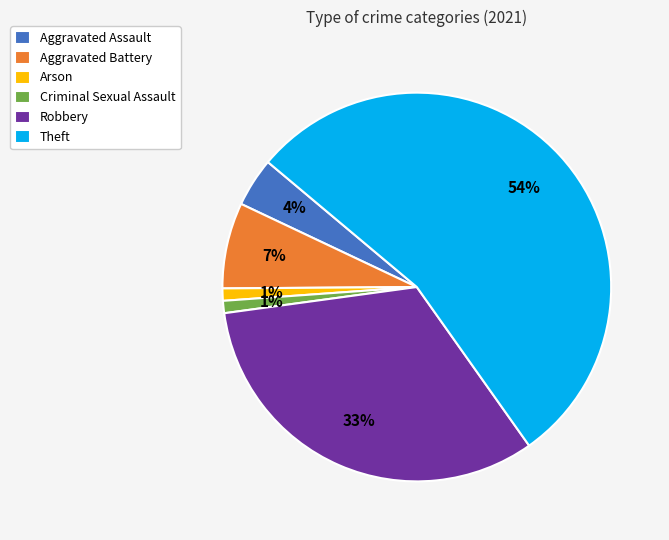

To the nearest percent, what portion does Theft represent?

54%